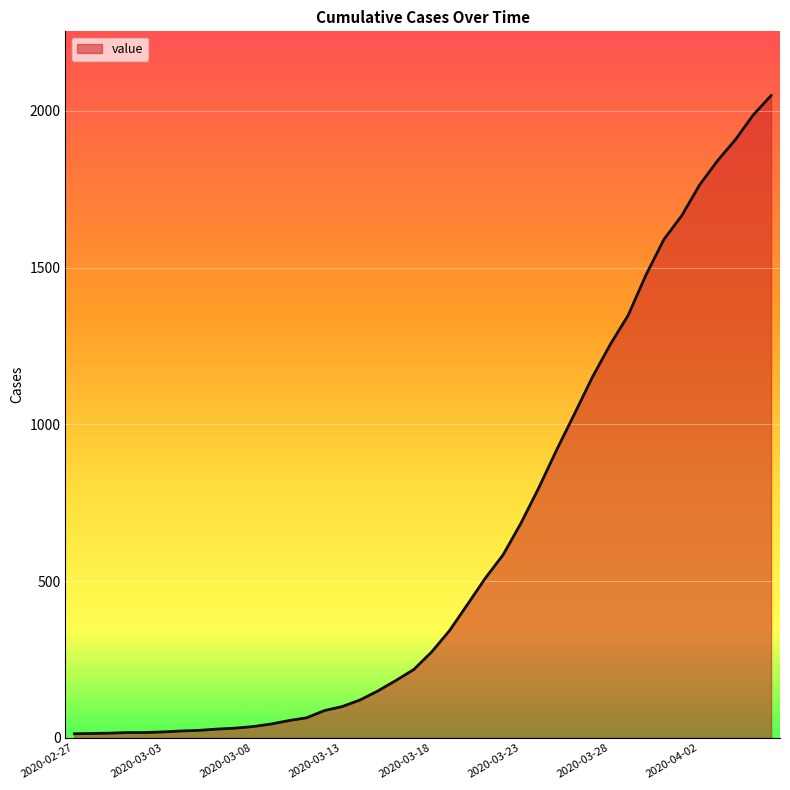

What is the difference between the maximum and minimum values?

2036